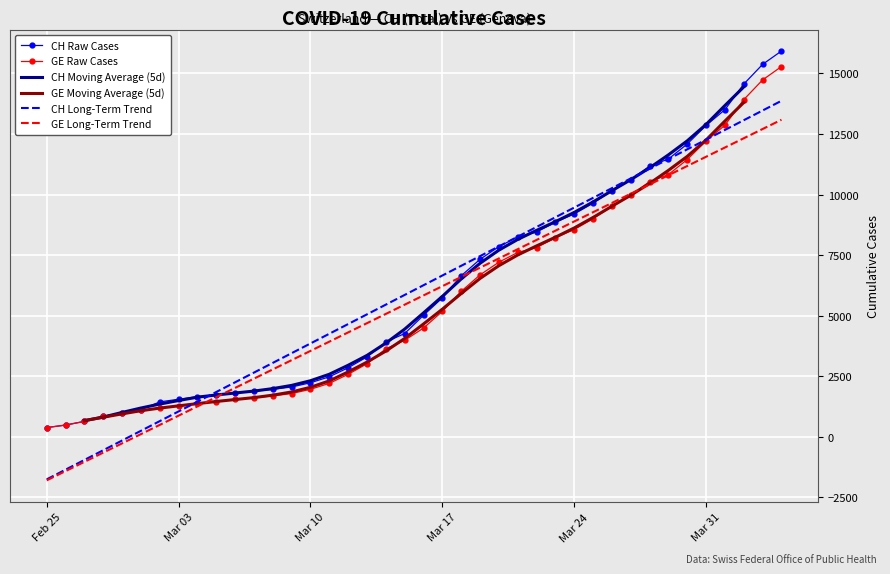

How many data points does each series have?

40